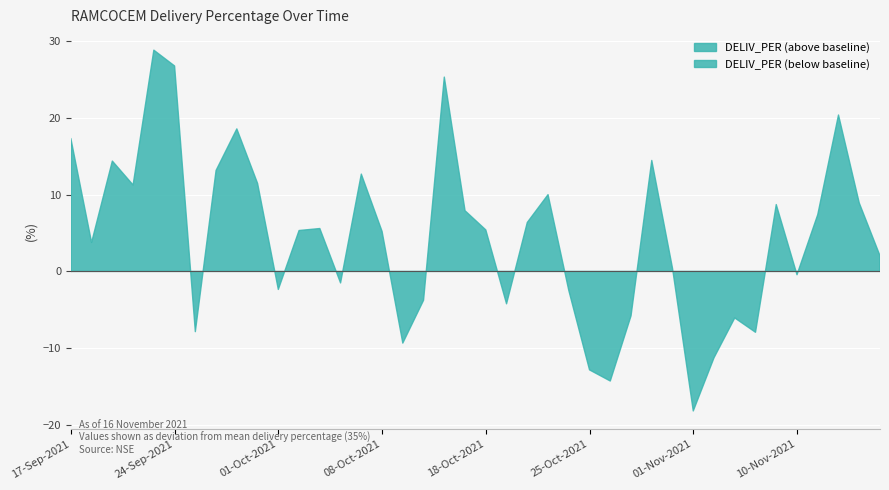

How many lines are shown in the chart?

1